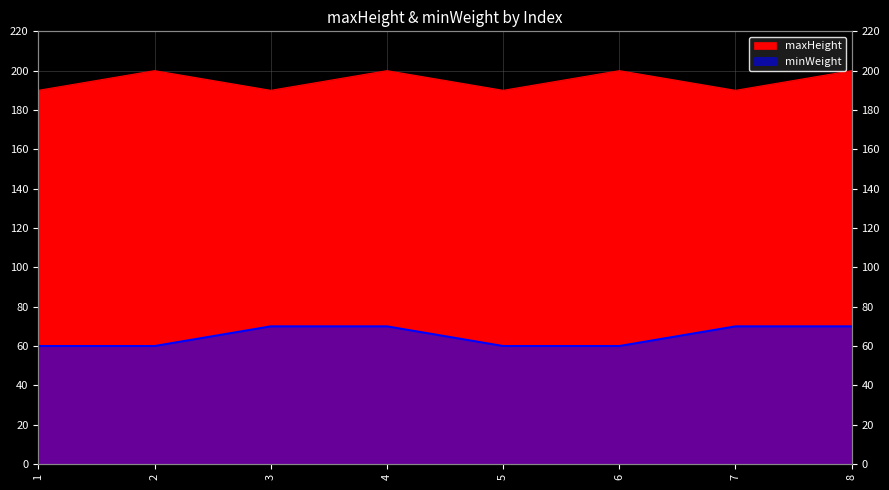

Rank the series by their maximum value, from highest to lowest.

maxHeight, minWeight